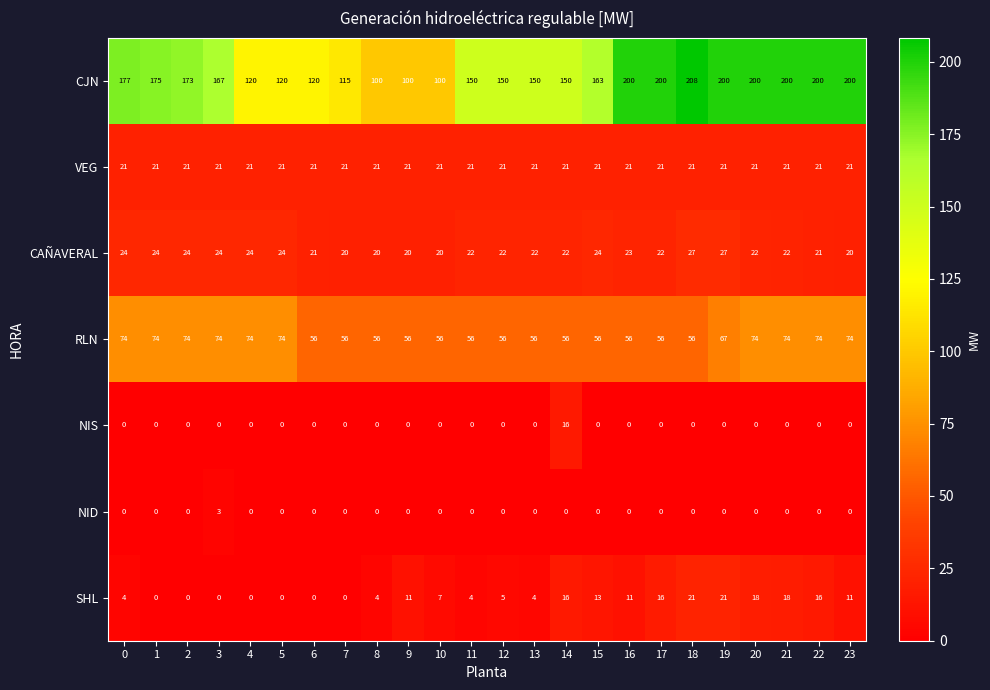

Read the VEG value at 22.

21